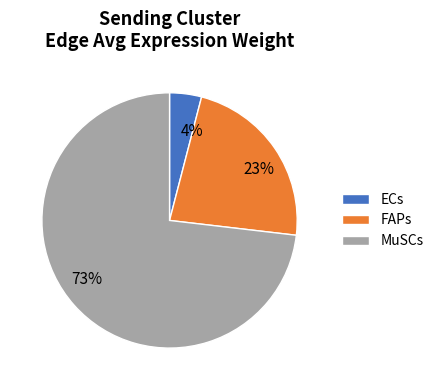

Rank the categories by value from highest to lowest.

MuSCs, FAPs, ECs